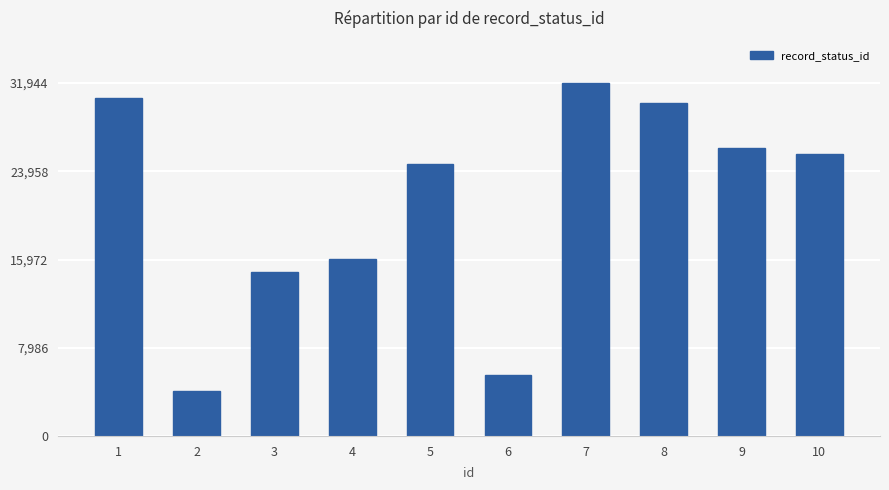

What is the change in value from 8 to 9?

-3999